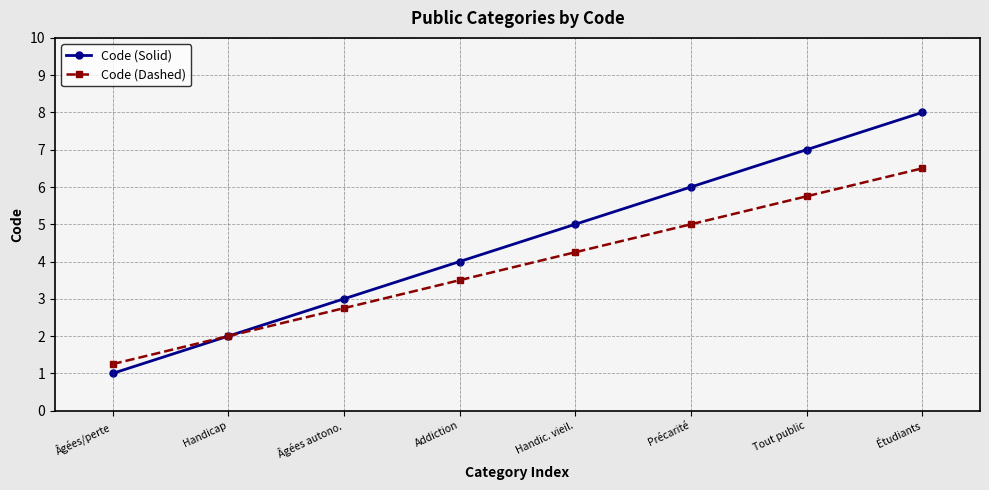

Rank the series at Addiction from lowest to highest value.

Code (Dashed), Code (Solid)